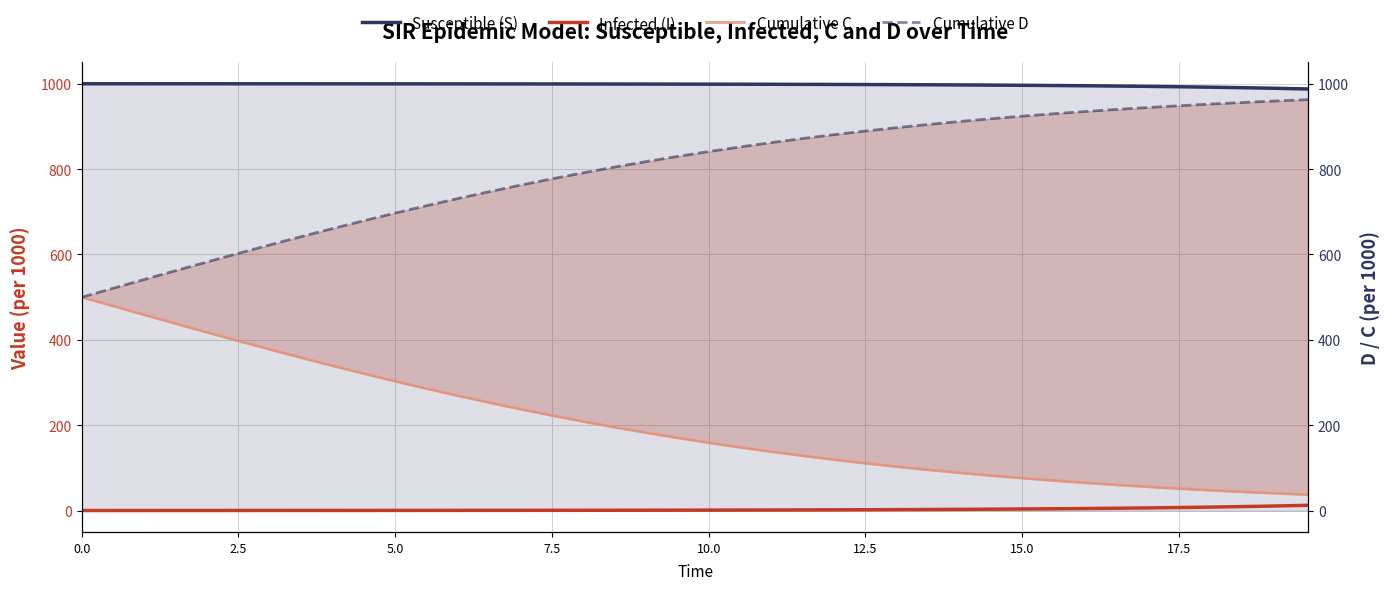

What are all the series names shown in the legend?

Susceptible (S), Infected (I), Cumulative C, Cumulative D